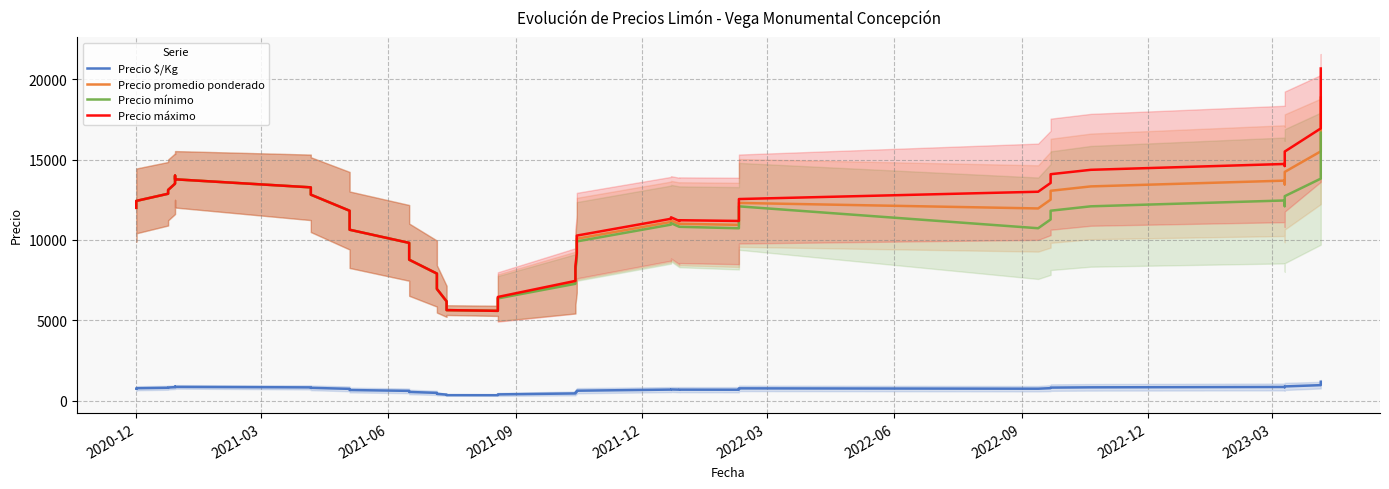

What is the highest value of the Precio mínimo series?

16670.3